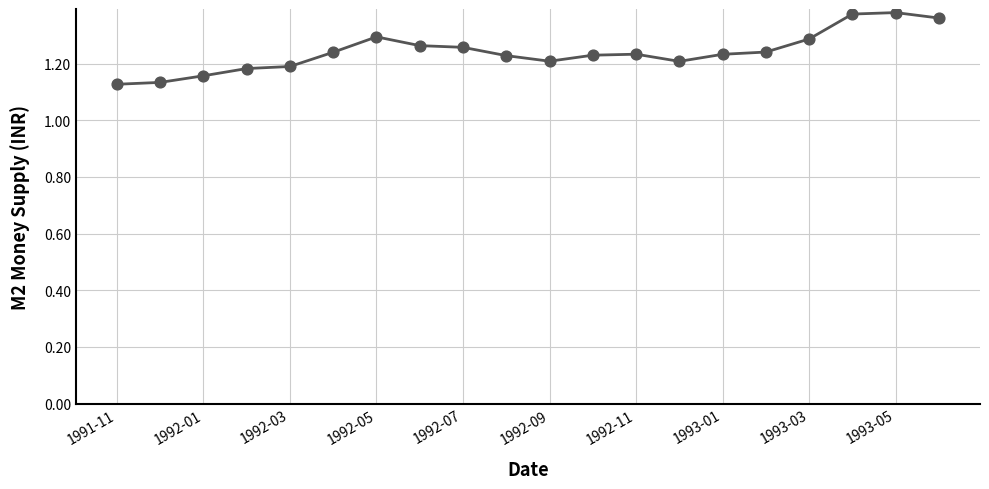

What is the difference between the maximum and minimum values?

0.3